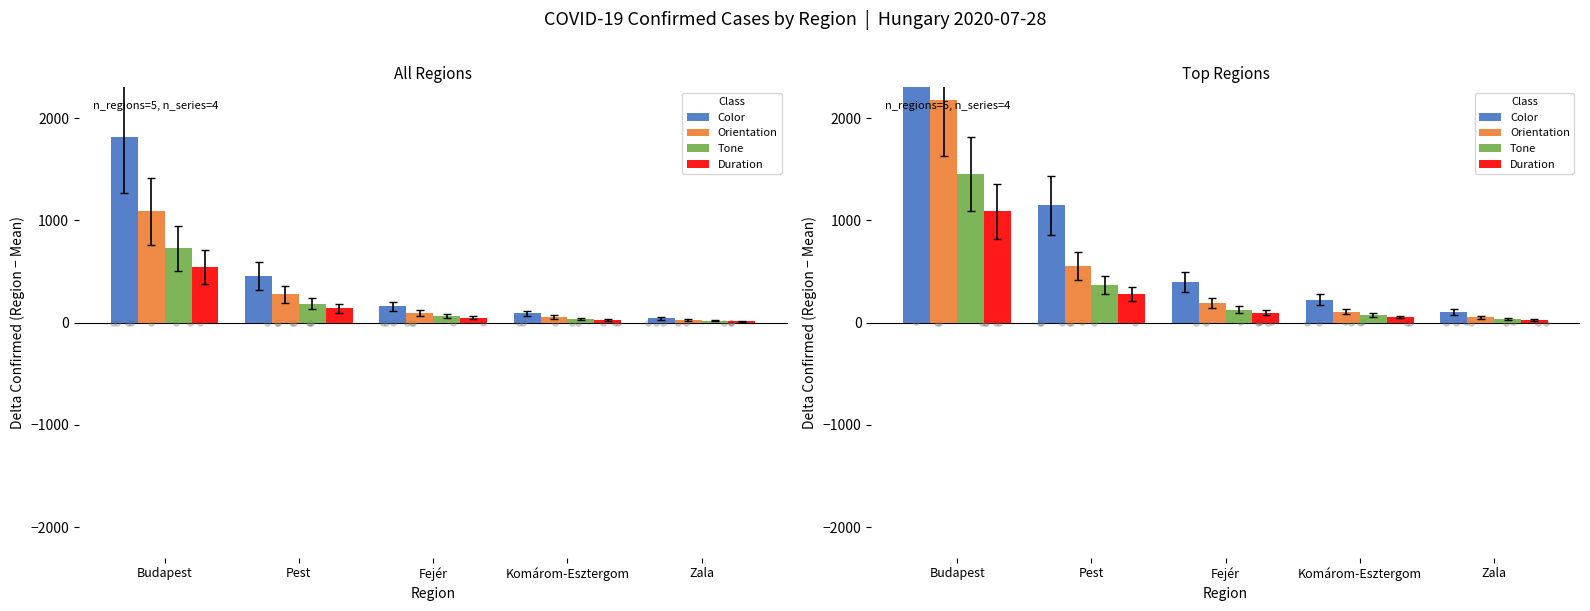

What is the total value across all series at Pest?

2336.8